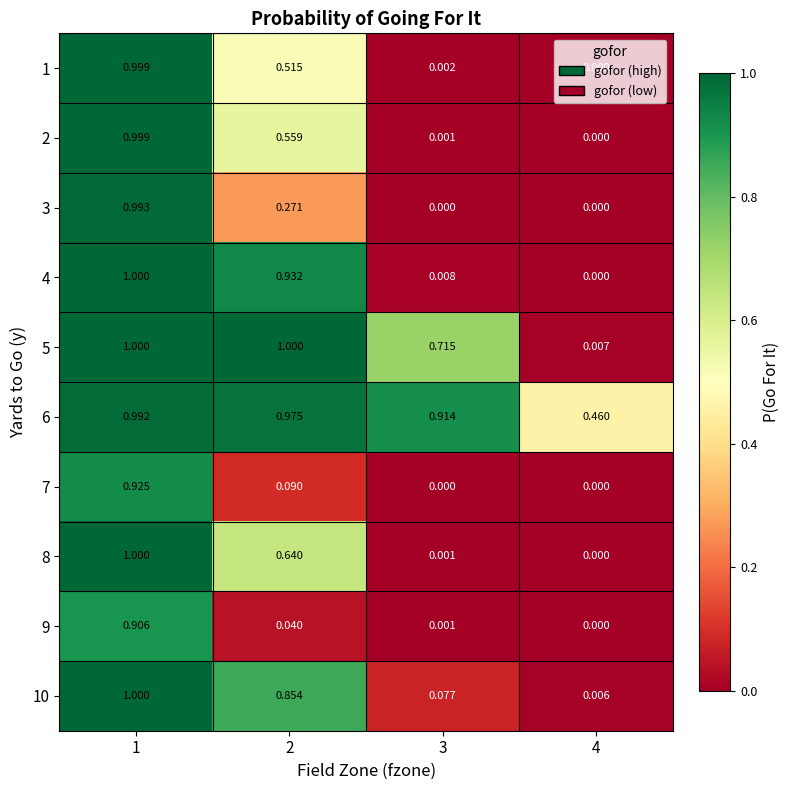

How many values in 9 are above zero?

3